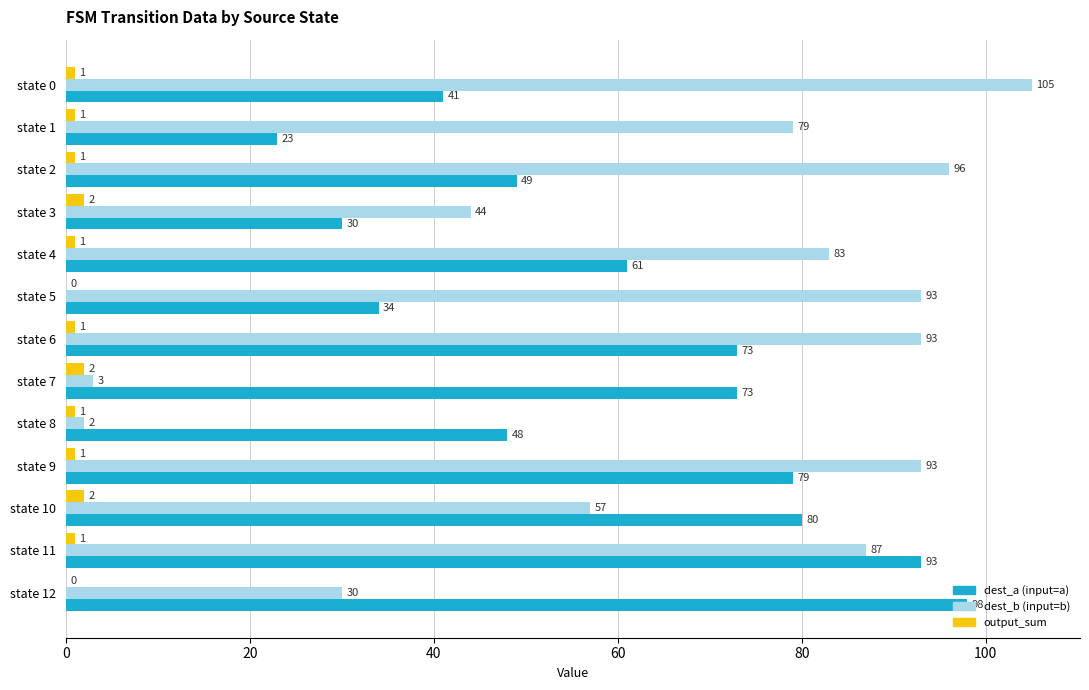

At which label does dest_a (input=a) reach its peak?

state 12